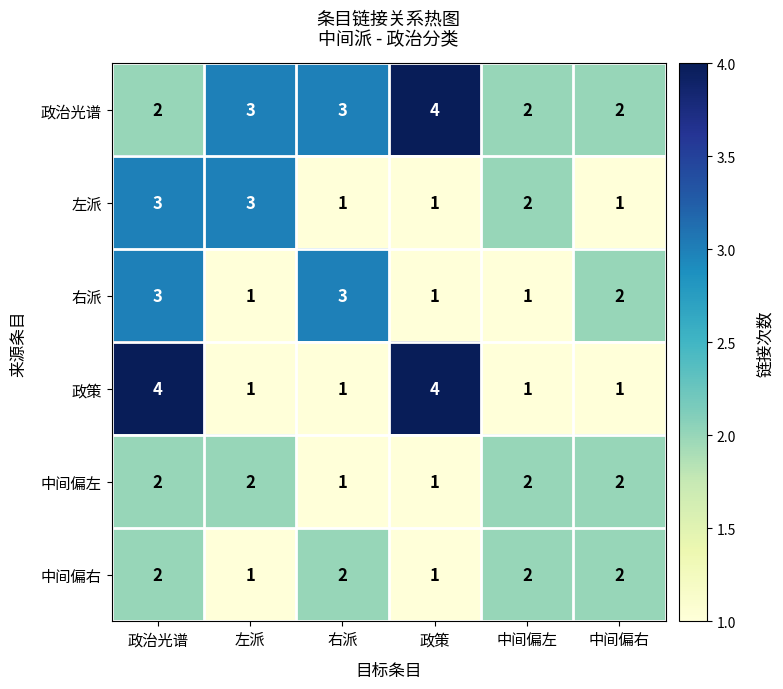

Count the 中间偏右 values in the range 1 to 2.

6